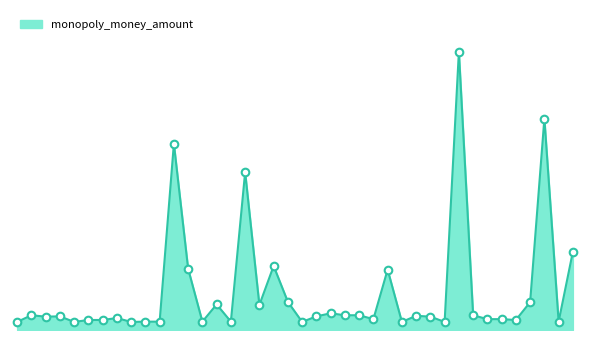

Is this an area chart (filled region under the line)?

Yes